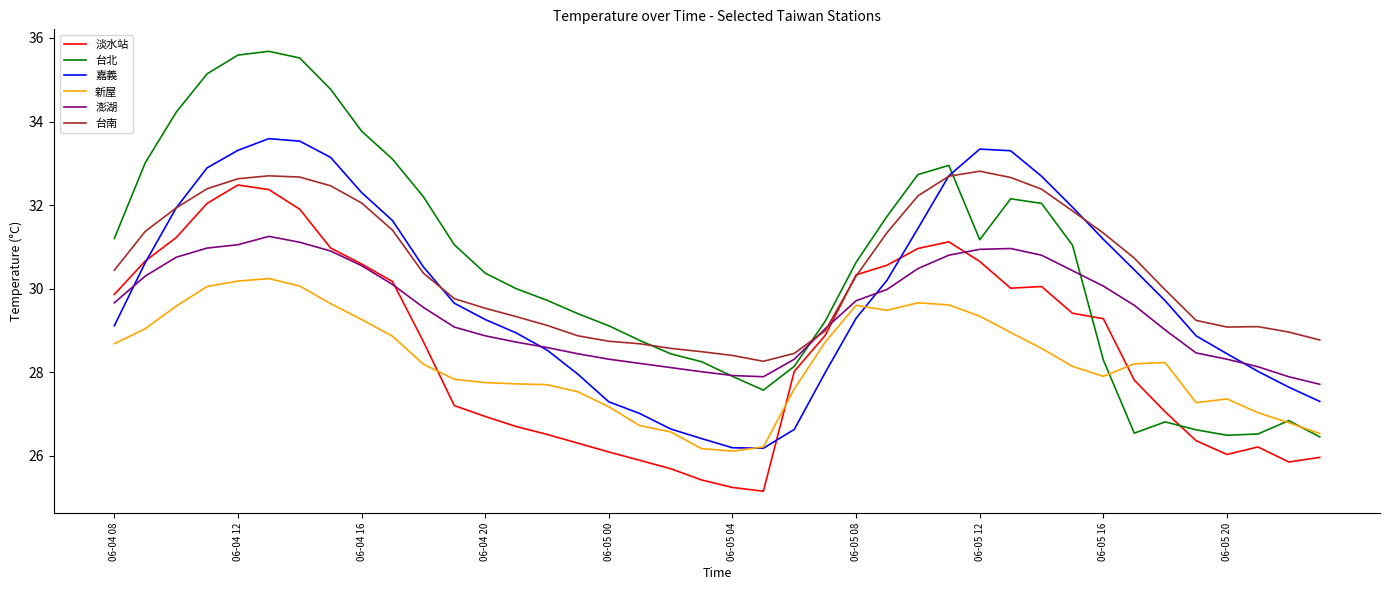

Which series has the largest range (max minus min)?

台北